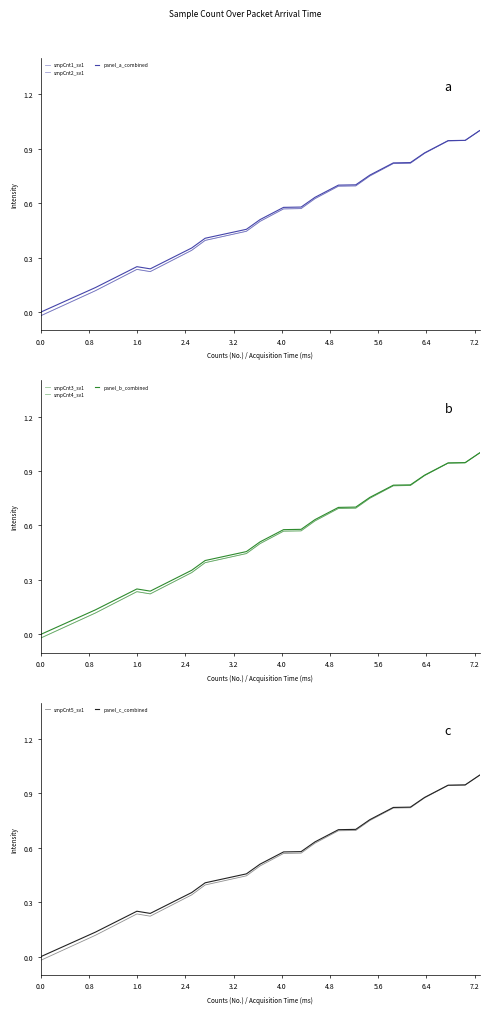

What is the difference between the second highest and minimum values in the smpCnt2_sv1 series?

0.9